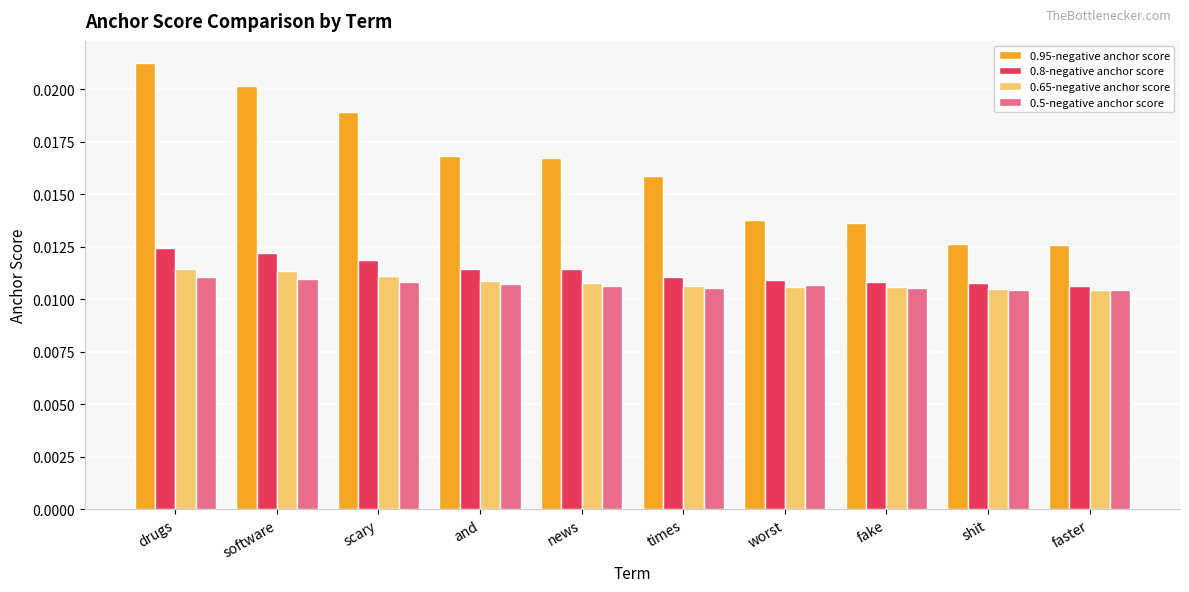

What position from the right is times?

5